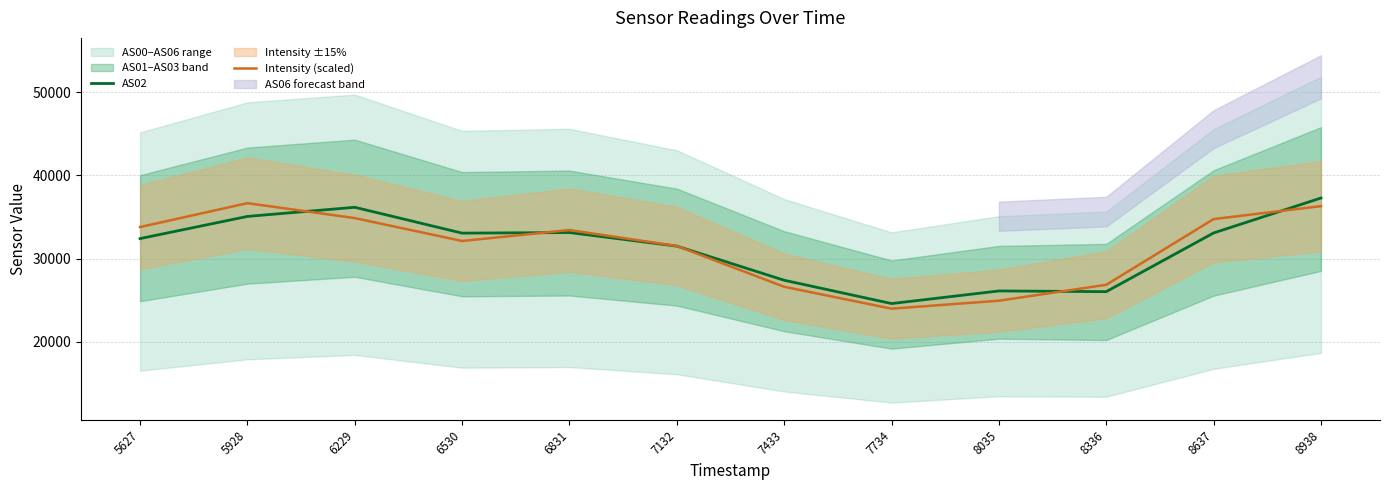

How many times do Intensity (scaled) and AS02 cross each other?

5